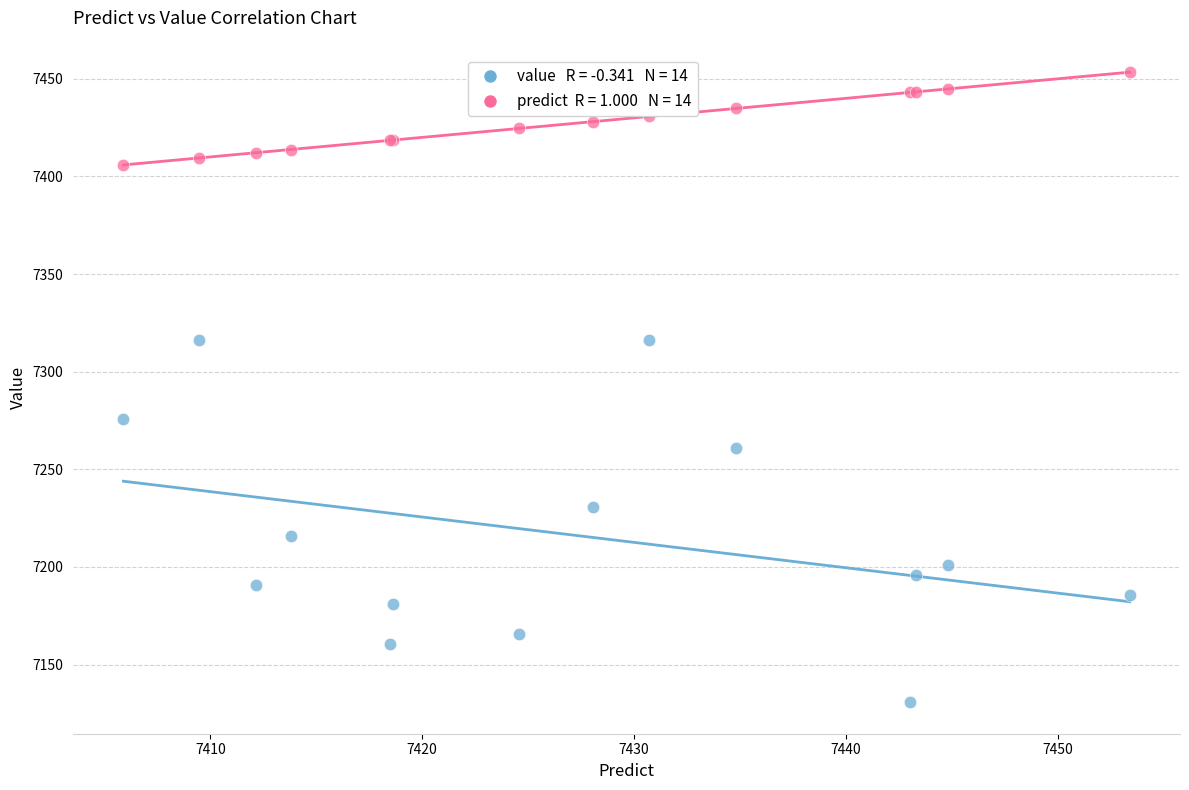

Across all series, what Y value is closest to 7292?

7275.9